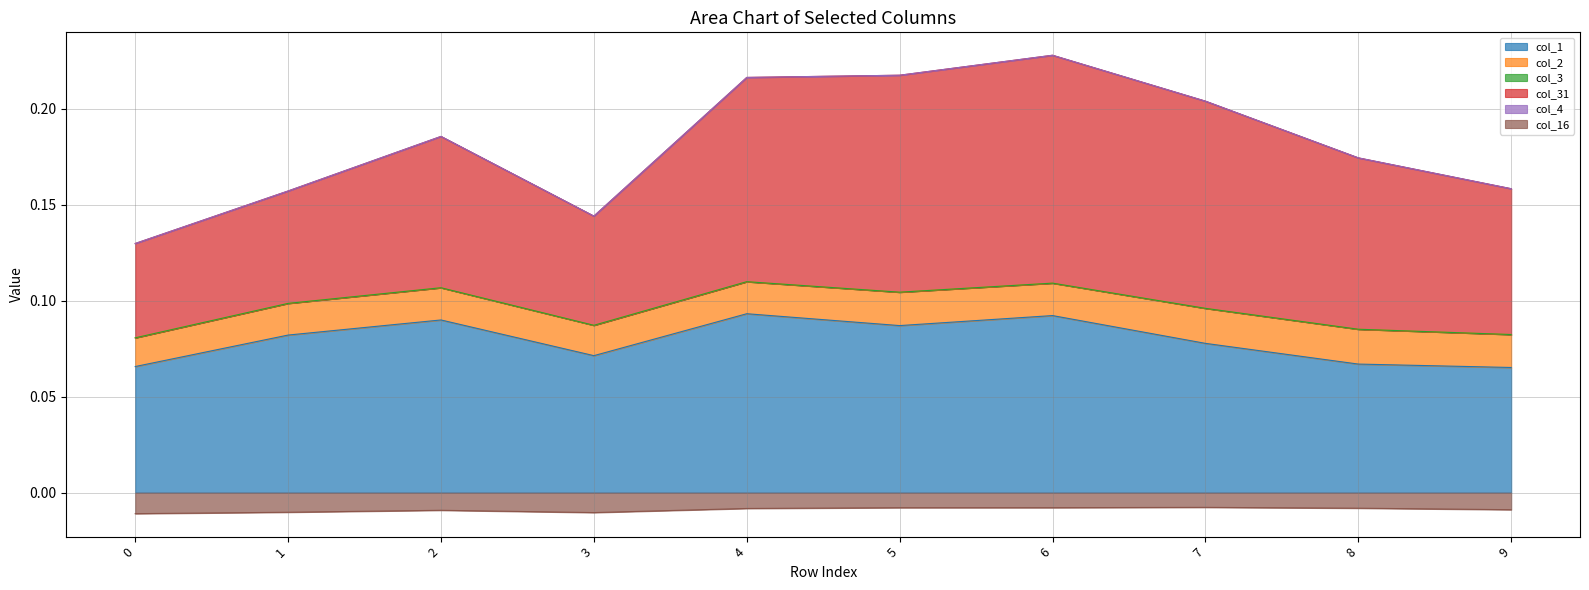

Count the col_1 values in the range 0 to 1.

10